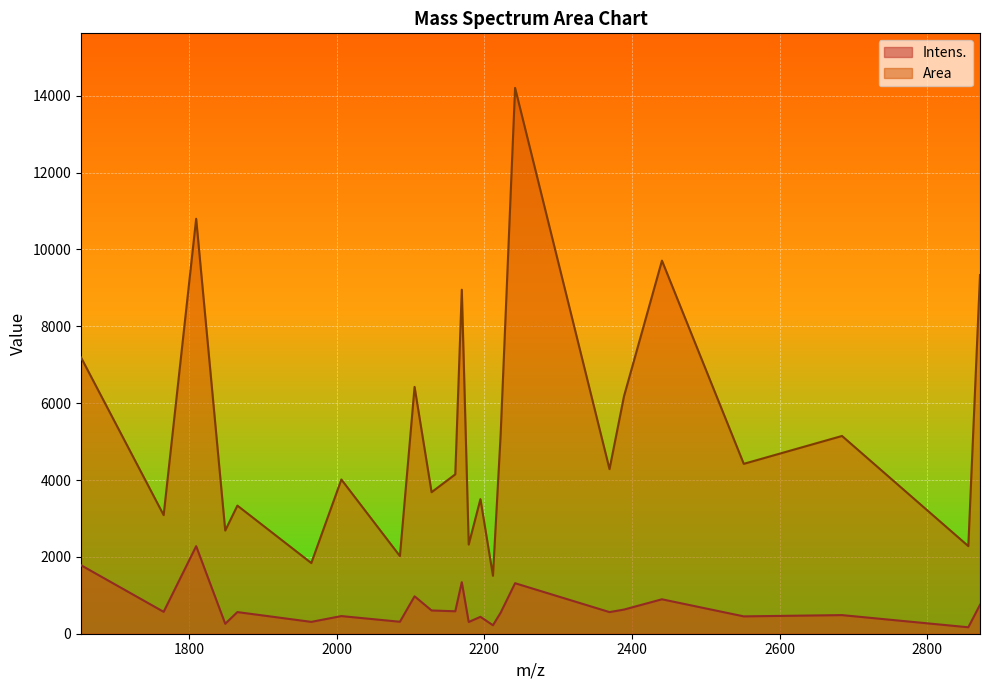

Which has a higher value, 2551.56482835803 or 2684.67222846784?

2684.67222846784